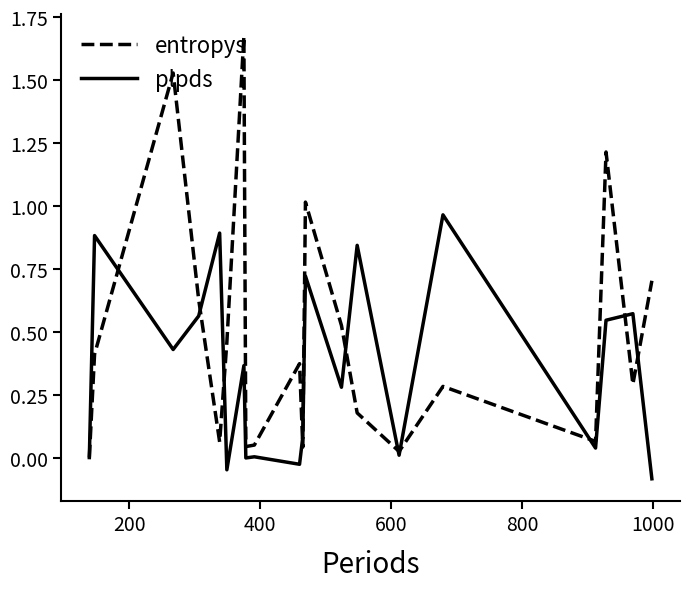

At how many categories does at least one series exceed 1?

4